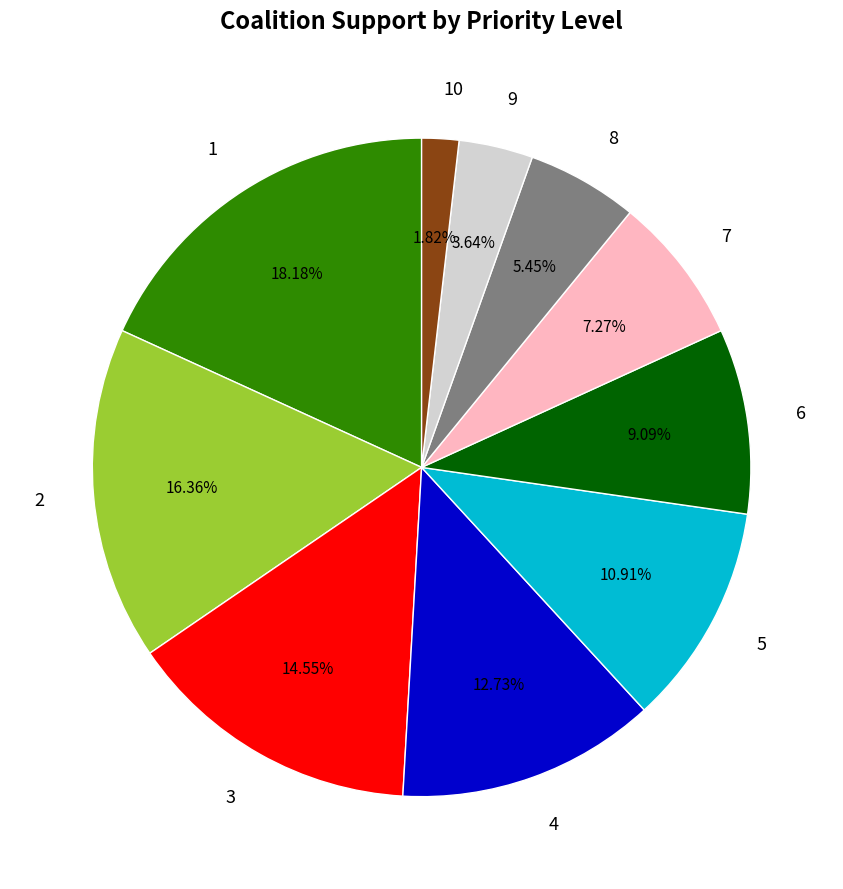

What is the smallest slice in the pie chart?

10